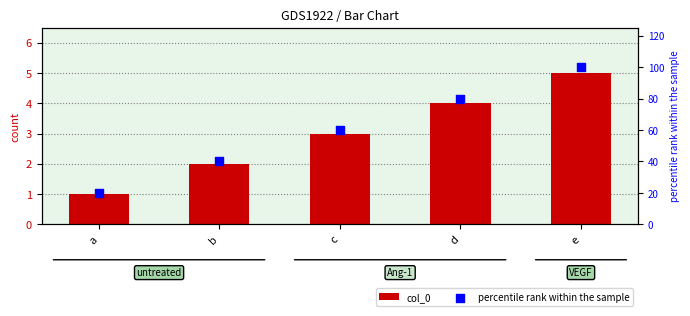

At which category is the sum across all series the highest?

e